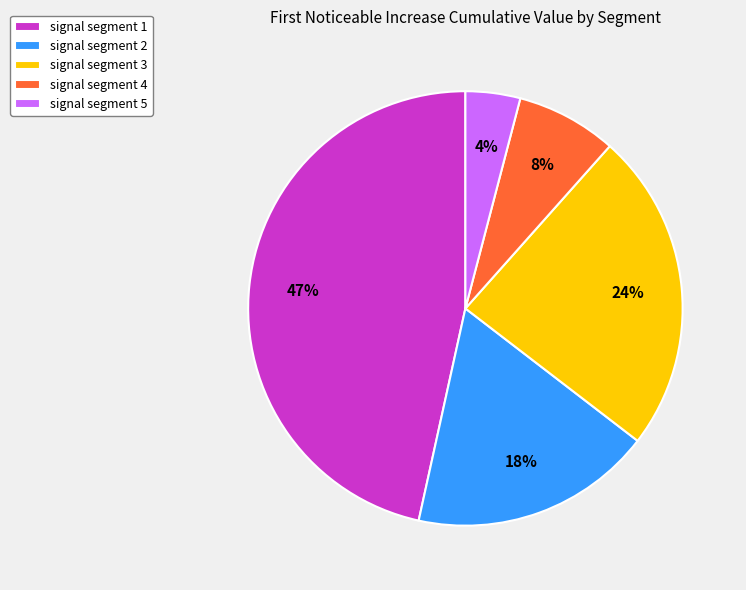

Is the sum of signal segment 3 and signal segment 4 greater than half?

No